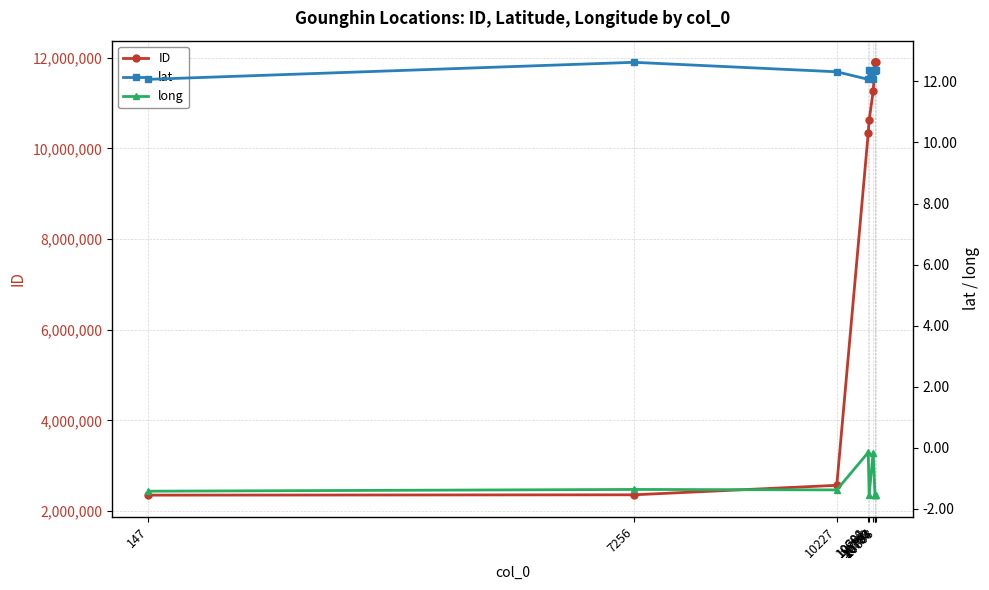

Which series changed the most between 10688 and 10808?

ID